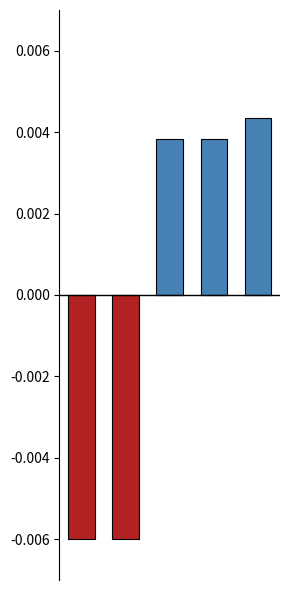

List the series in order of their peak value, highest first.

positive, negative